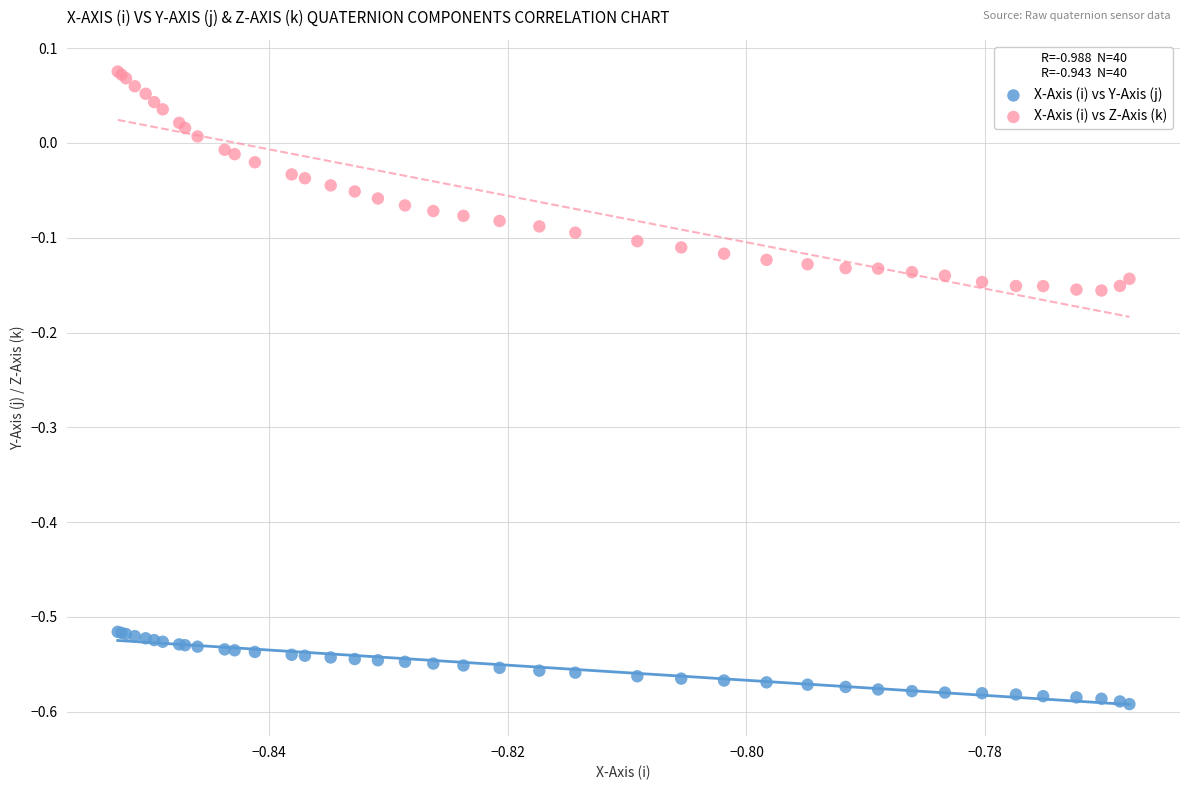

Which series reaches the maximum Y coordinate?

X-Axis (i) vs Z-Axis (k)